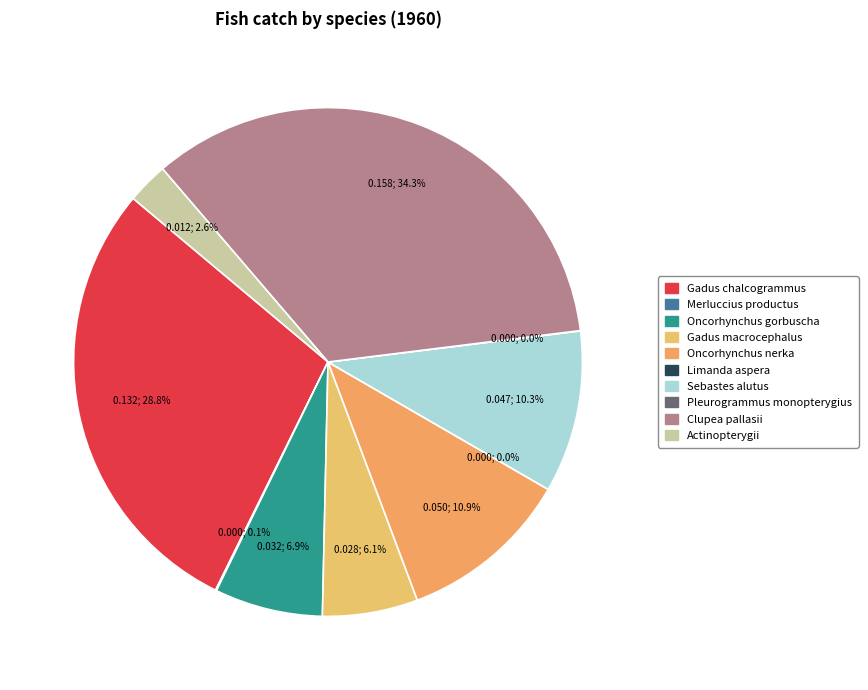

Does Merluccius productus account for over 50% of the chart?

No